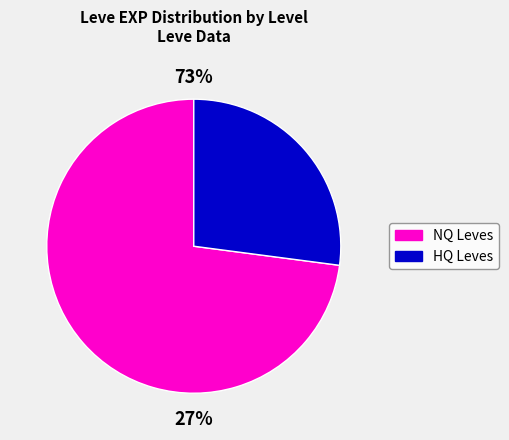

Which series has the widest spread of values?

NQ